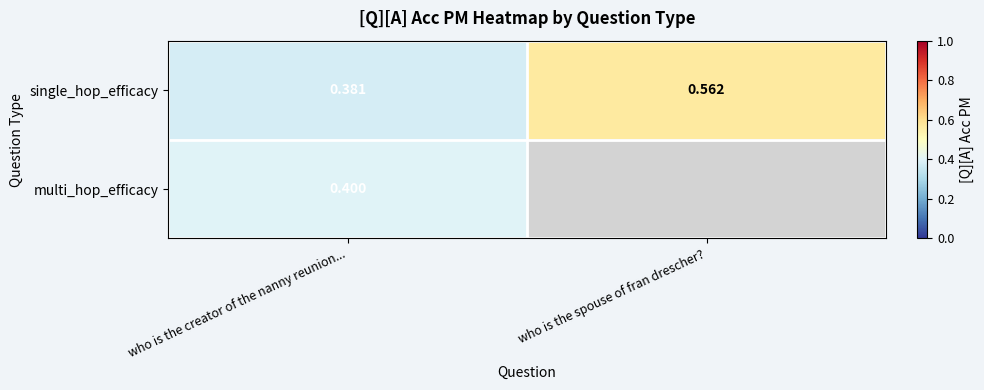

Count the single_hop_efficacy values in the range 0 to 1.

2